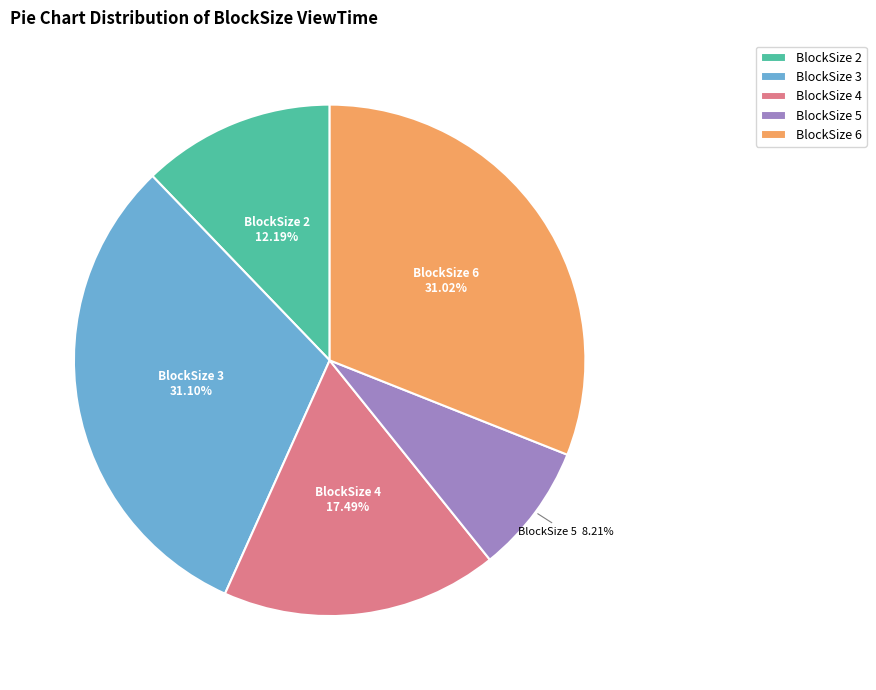

What is the smallest slice in the pie chart?

BlockSize 5